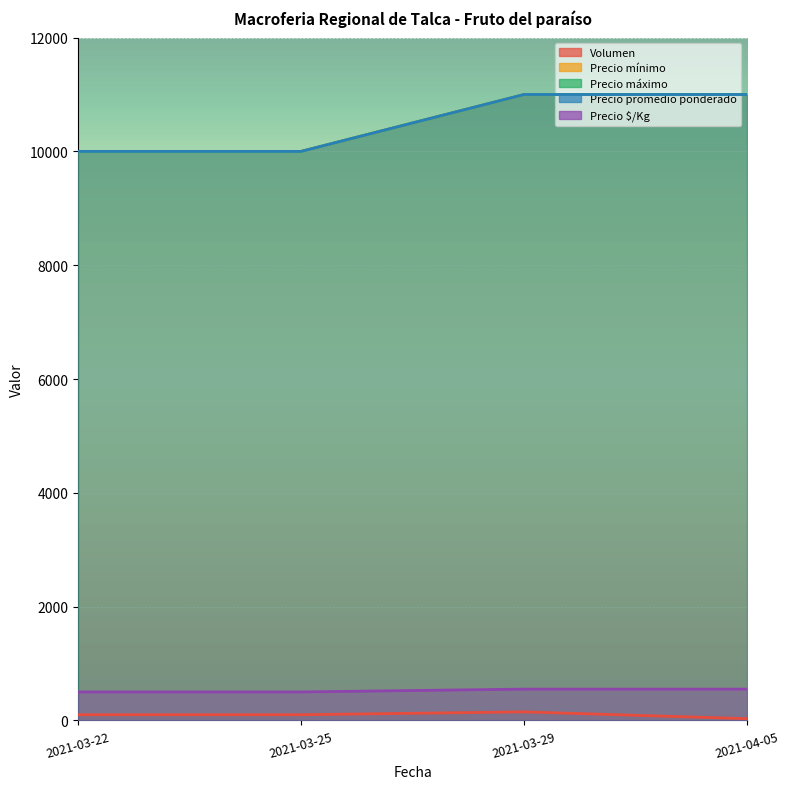

How many categories are shown in the chart?

4